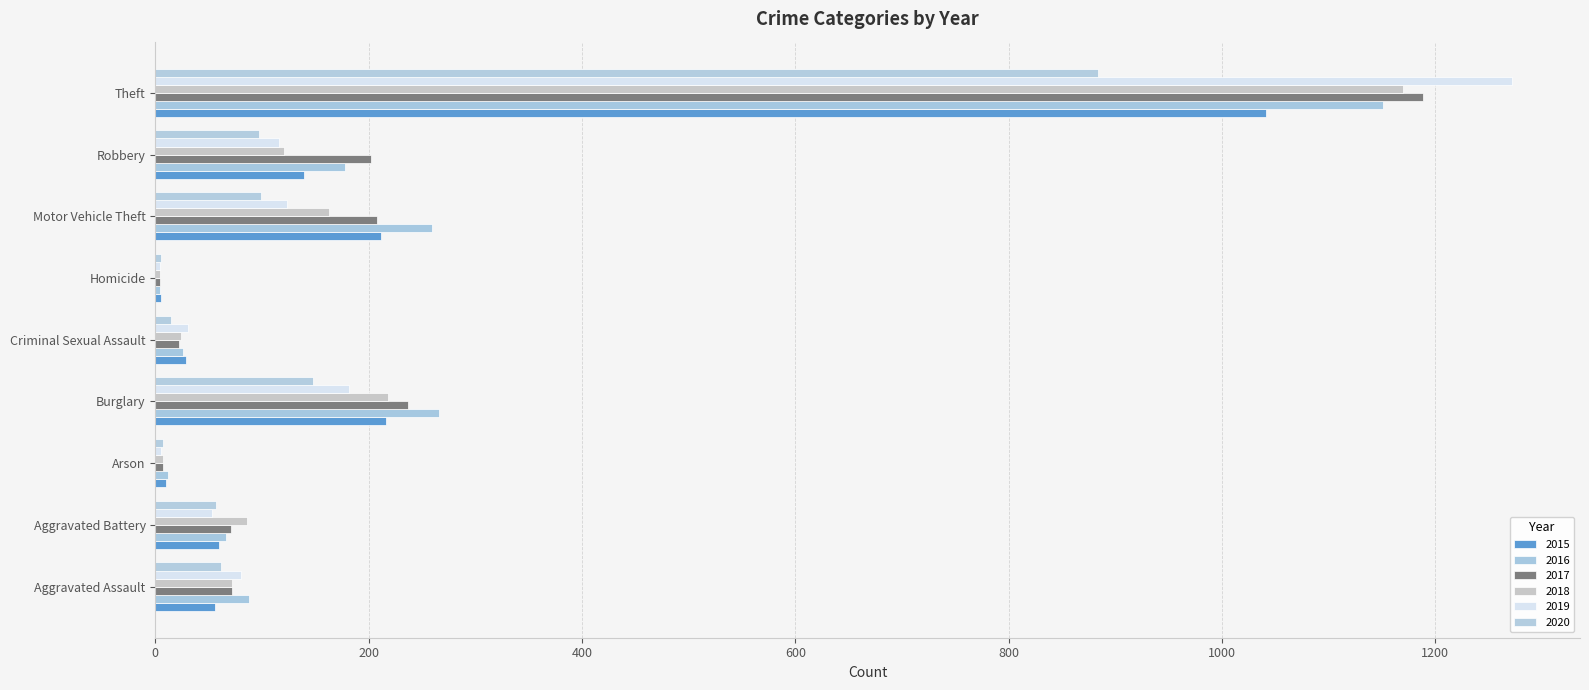

Reading left to right, transcribe all the data shown in this chart.

2015: Aggravated Assault=56	Aggravated Battery=60	Arson=10	Burglary=216	Criminal Sexual Assault=29	Homicide=5	Motor Vehicle Theft=212	Robbery=139	Theft=1041
2016: Aggravated Assault=88	Aggravated Battery=66	Arson=12	Burglary=266	Criminal Sexual Assault=26	Homicide=4	Motor Vehicle Theft=259	Robbery=178	Theft=1151
2017: Aggravated Assault=72	Aggravated Battery=71	Arson=7	Burglary=237	Criminal Sexual Assault=22	Homicide=4	Motor Vehicle Theft=208	Robbery=202	Theft=1188
2018: Aggravated Assault=72	Aggravated Battery=86	Arson=7	Burglary=218	Criminal Sexual Assault=24	Homicide=4	Motor Vehicle Theft=163	Robbery=121	Theft=1170
2019: Aggravated Assault=80	Aggravated Battery=53	Arson=5	Burglary=182	Criminal Sexual Assault=31	Homicide=4	Motor Vehicle Theft=123	Robbery=116	Theft=1272
2020: Aggravated Assault=62	Aggravated Battery=57	Arson=7	Burglary=148	Criminal Sexual Assault=15	Homicide=5	Motor Vehicle Theft=99	Robbery=97	Theft=884